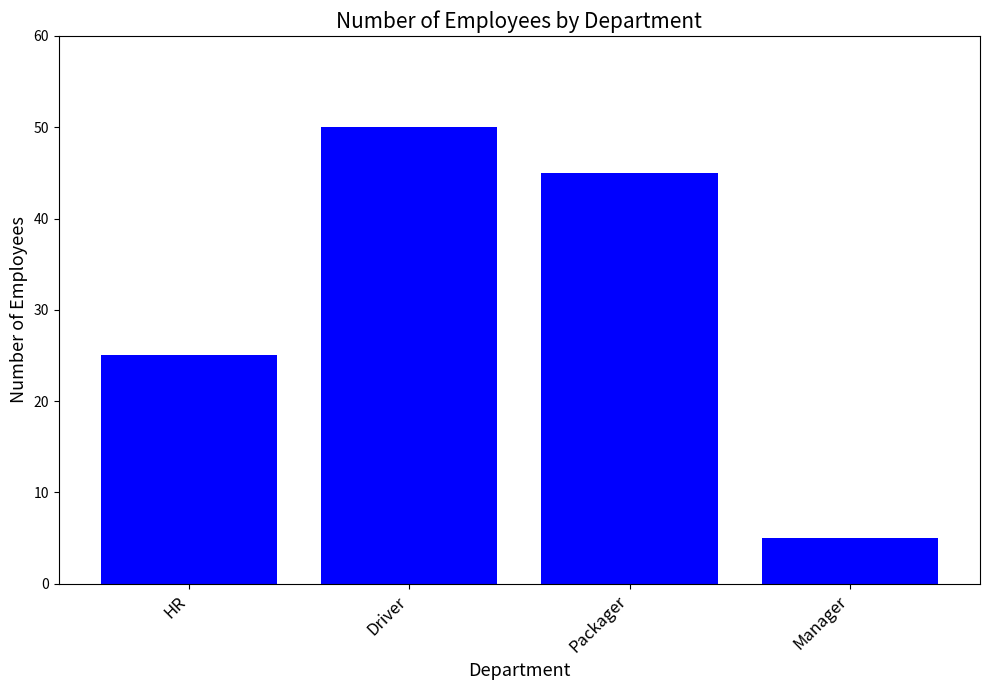

Where does the data first go above 45?

Driver